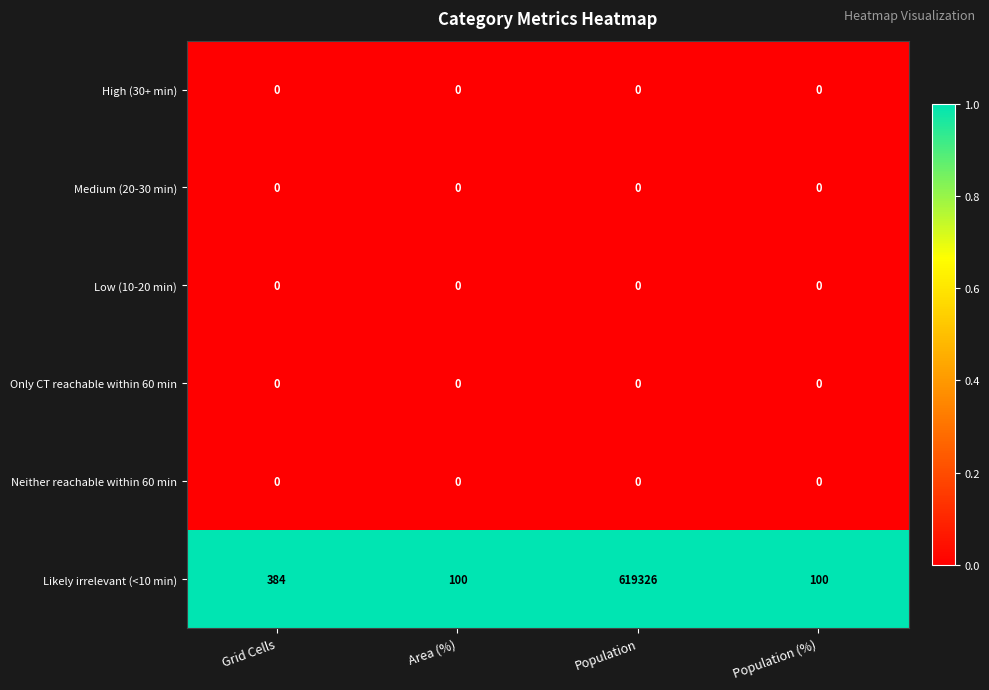

What is the spread (max minus min) of values at Area (%)?

100